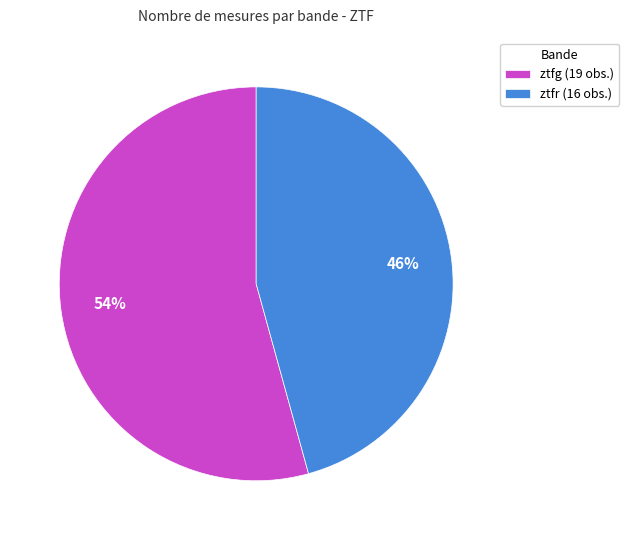

To the nearest percent, what is the combined percentage of ztfr (16 obs.) and ztfg (19 obs.)?

100%